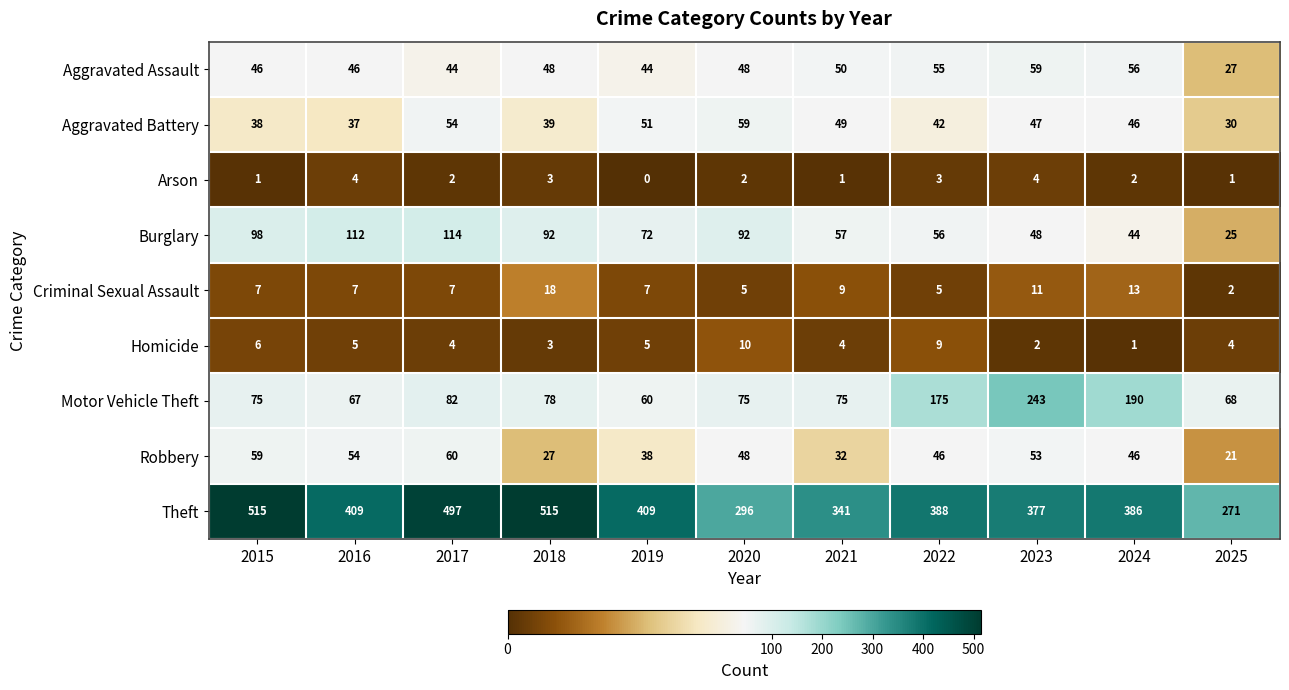

Which series has the largest range (max minus min)?

Theft